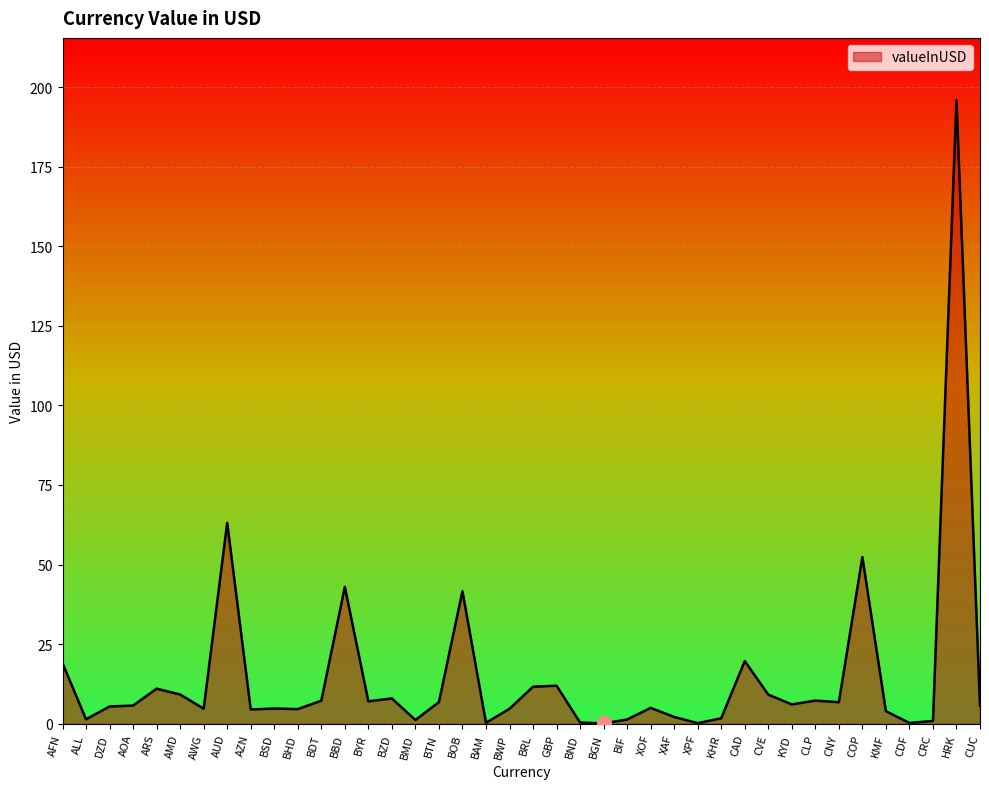

What is the maximum value shown in the chart?

195.9